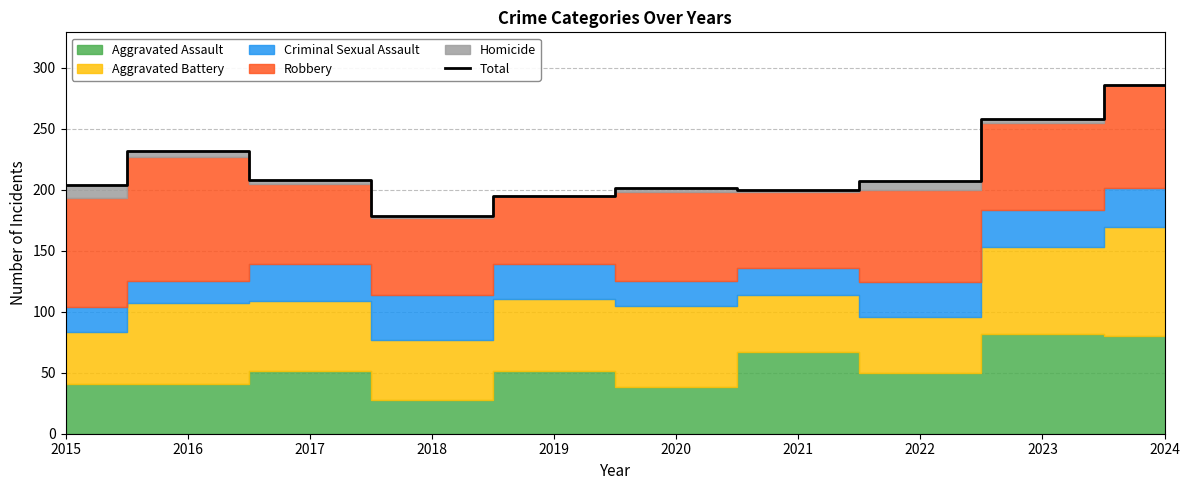

Reading left to right, what are all the values shown in this chart?

204	232	208	178	195	201	200	207	258	286